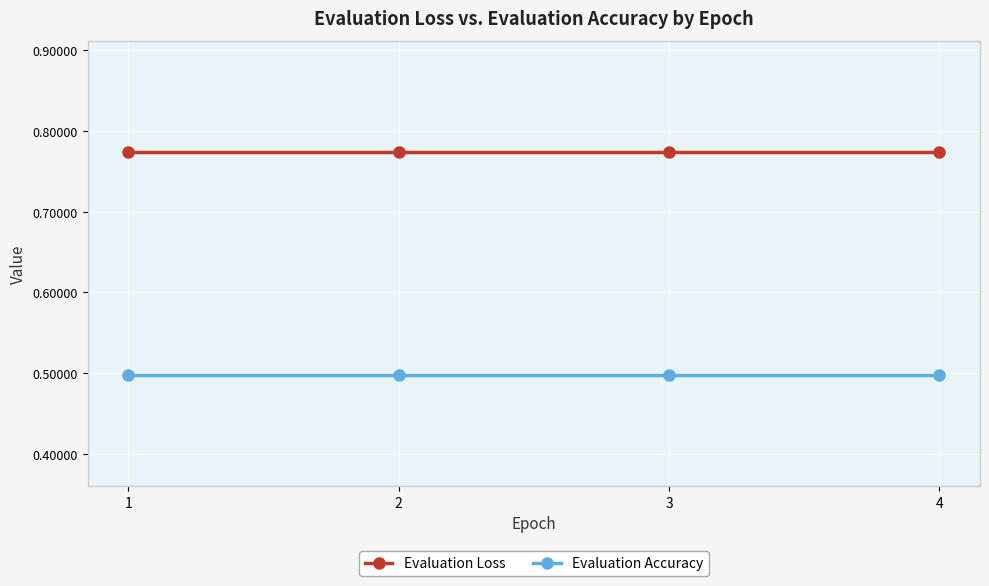

True or false: Evaluation Accuracy has more than 1 interior local peaks.

False